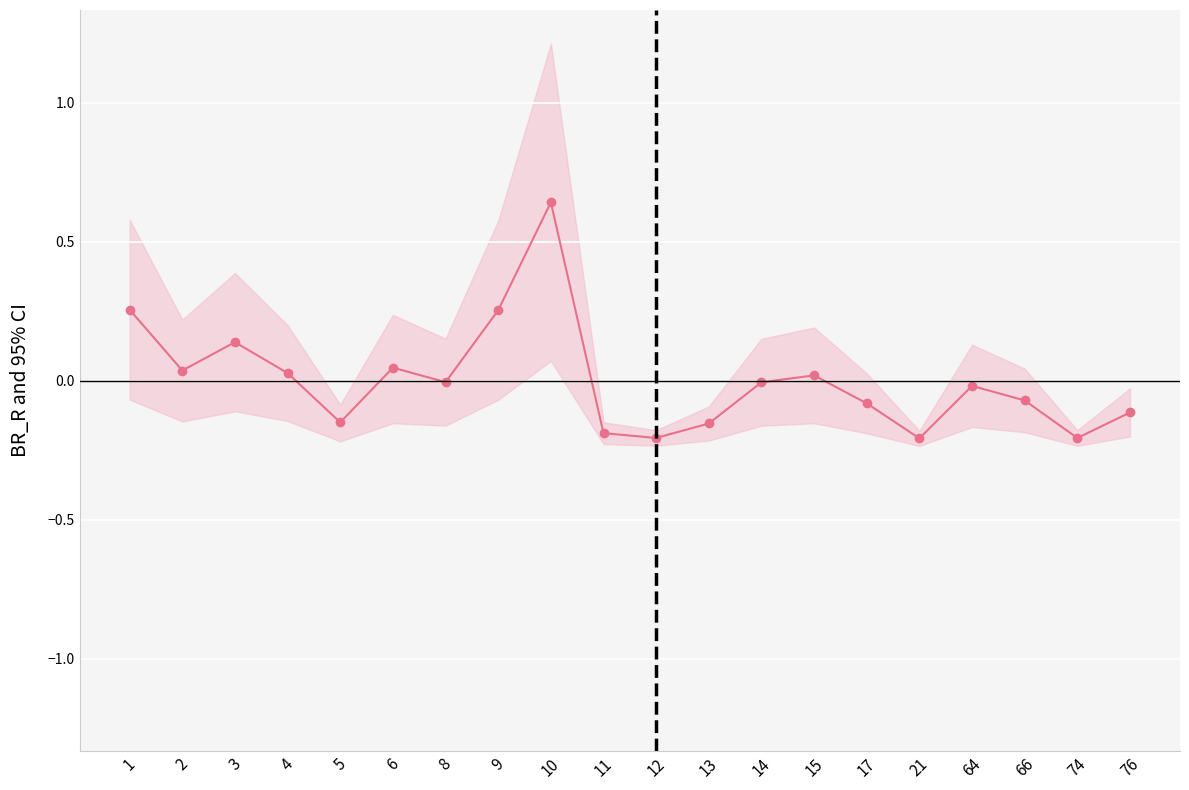

Which label corresponds to the smallest value in the chart?

21